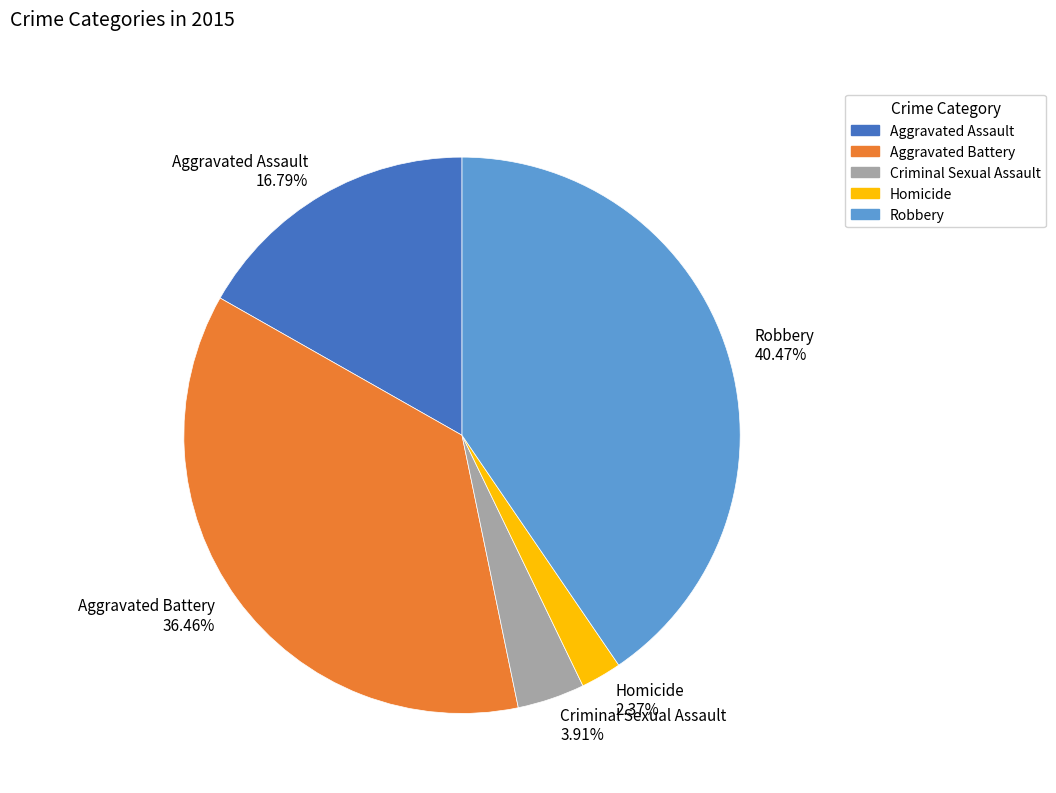

True or false: Homicide accounts for 9% of the total.

False